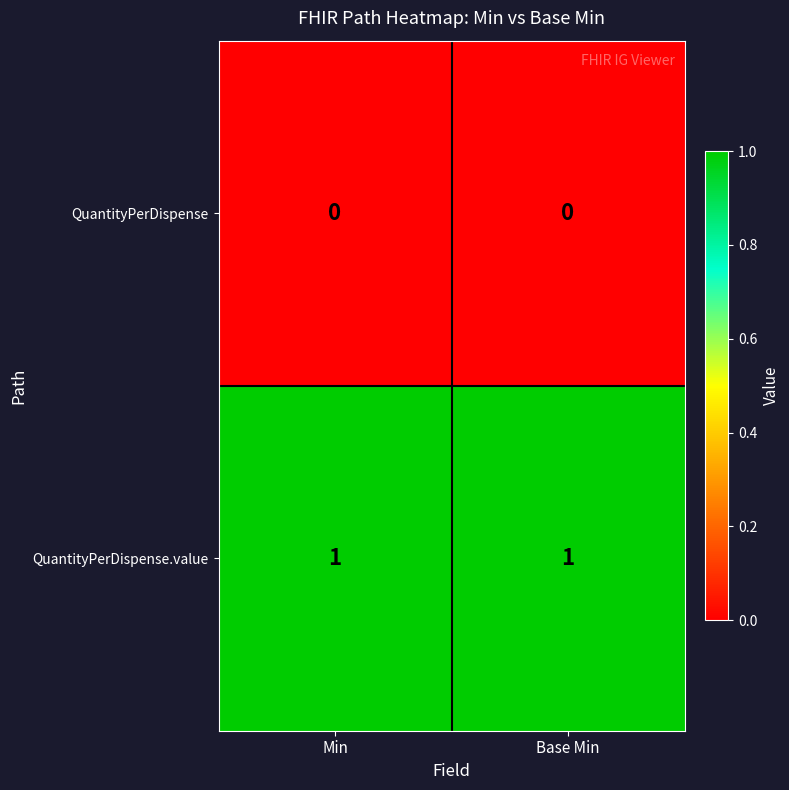

Reading left to right, what are all the values shown in this chart?

QuantityPerDispense: Min=0	Base Min=0
QuantityPerDispense.value: Min=1	Base Min=1